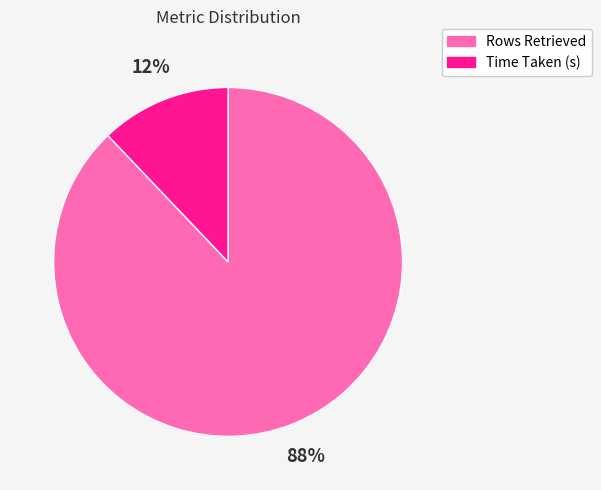

What is the largest slice in the pie chart?

Rows Retrieved